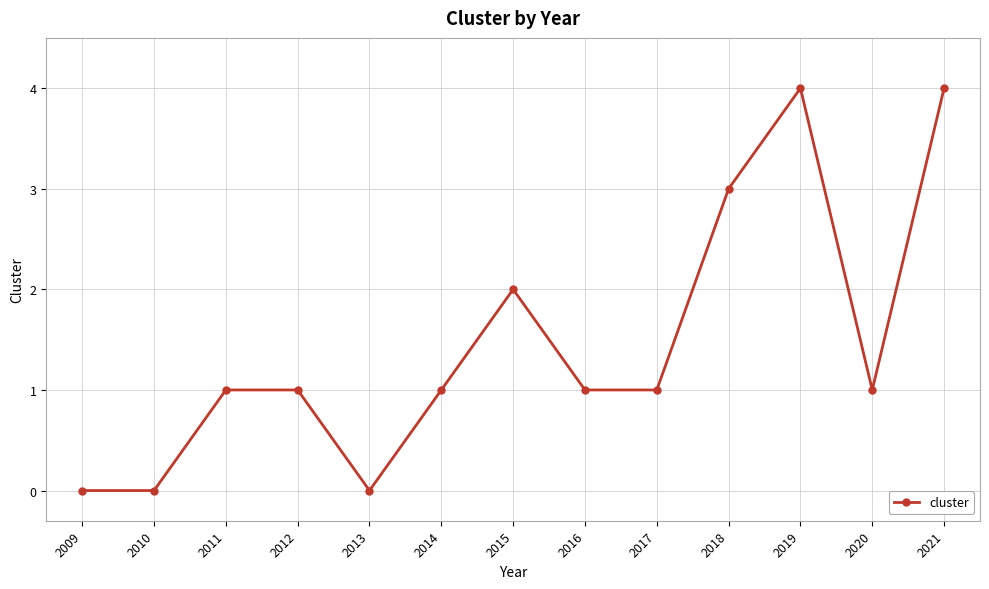

Does the chart have visible grid lines?

Yes